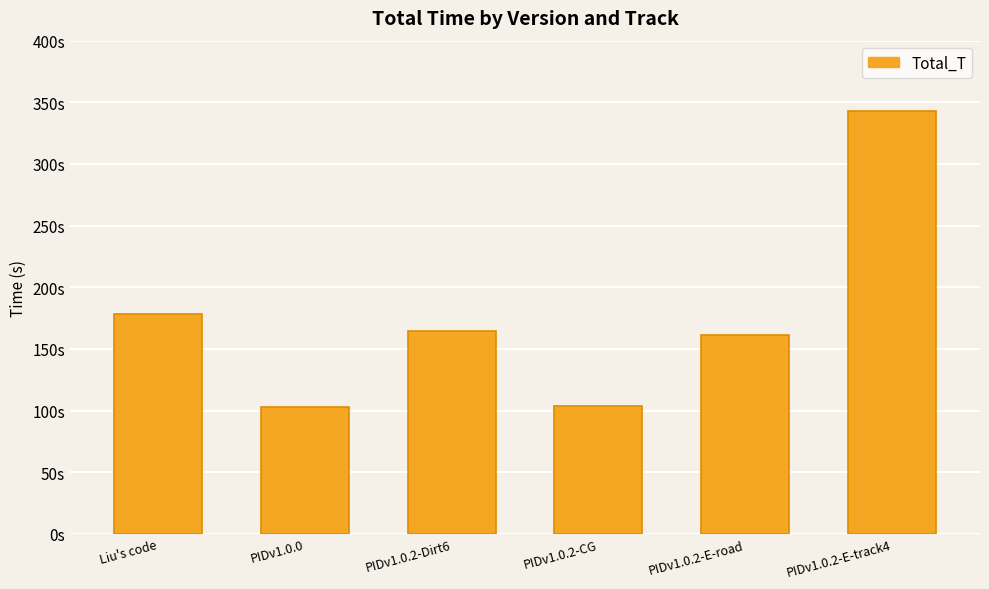

Does the chart contain any negative values?

No